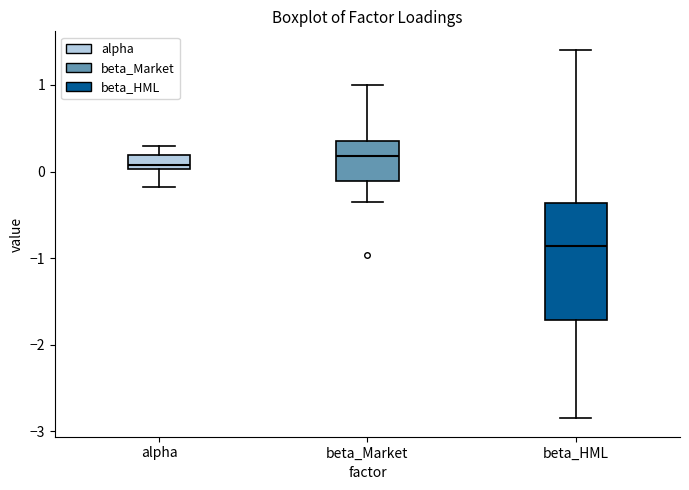

Reading left to right, read every box against the y-axis: the position of its median line, the range the box covers, and the ends of its whiskers. The values are not printed on the chart, so give them approximately, as read against the axis.

alpha: median 0.1, box 0.0 to 0.2, whiskers -0.2 to 0.3
beta_Market: median 0.2, box -0.1 to 0.4, whiskers -0.3 to 1.0
beta_HML: median -0.9, box -1.7 to -0.4, whiskers -2.8 to 1.4